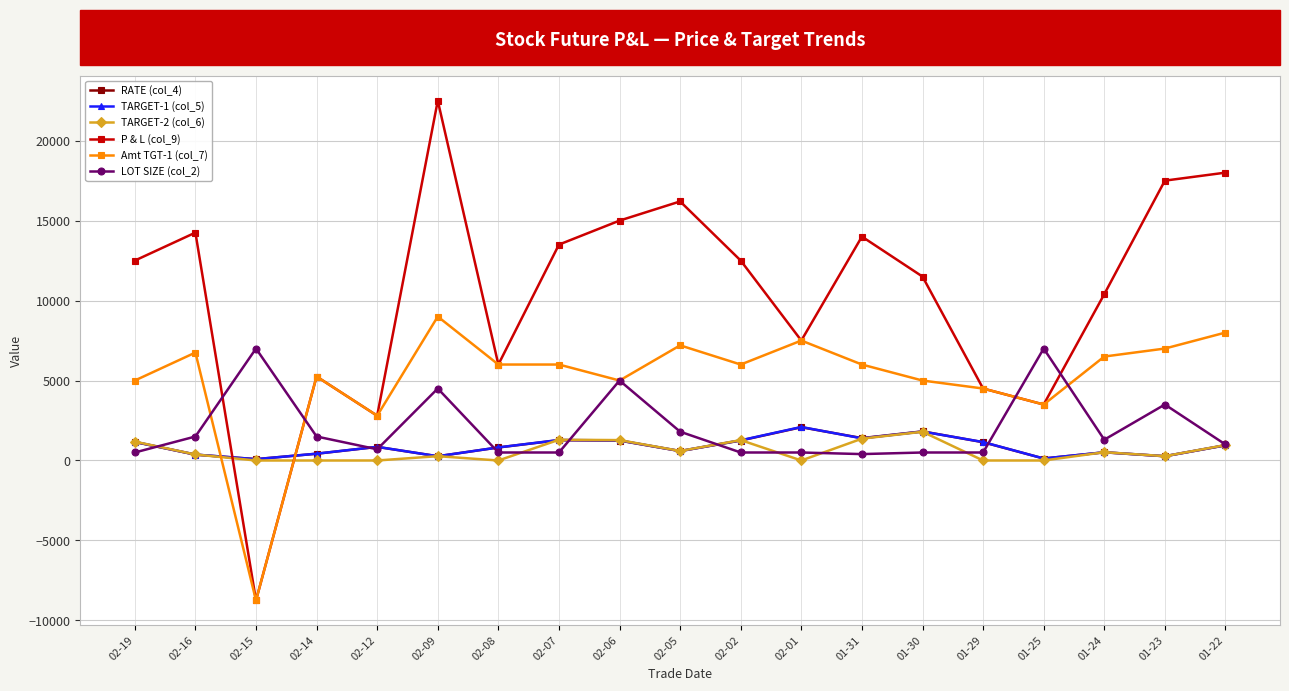

Which series has the widest spread of values?

P & L (col_9)